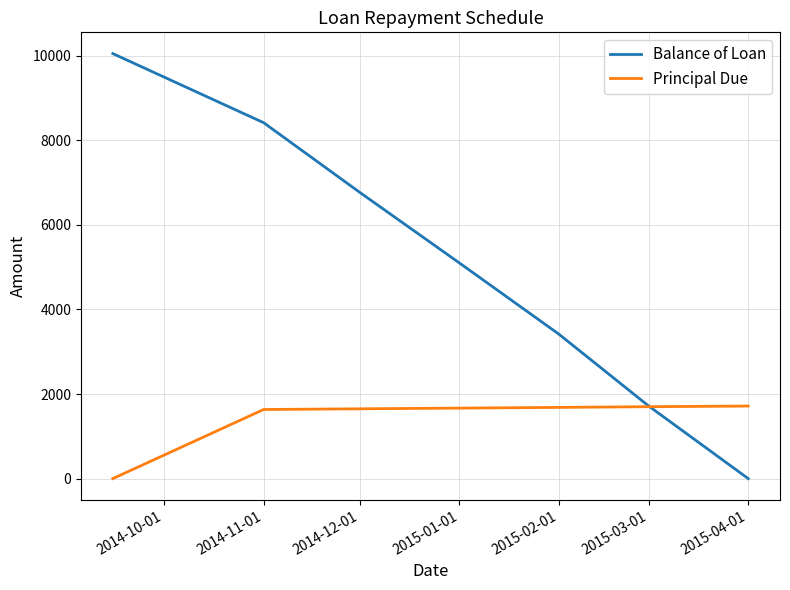

What is the average value of the Principal Due series?

1436.2